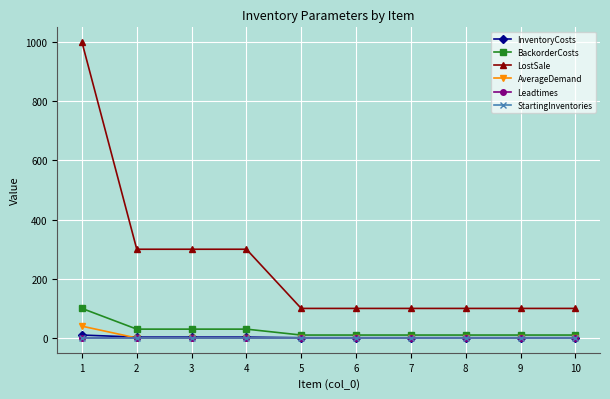

Is the value of Leadtimes at 3 greater than the value of BackorderCosts at 1?

No